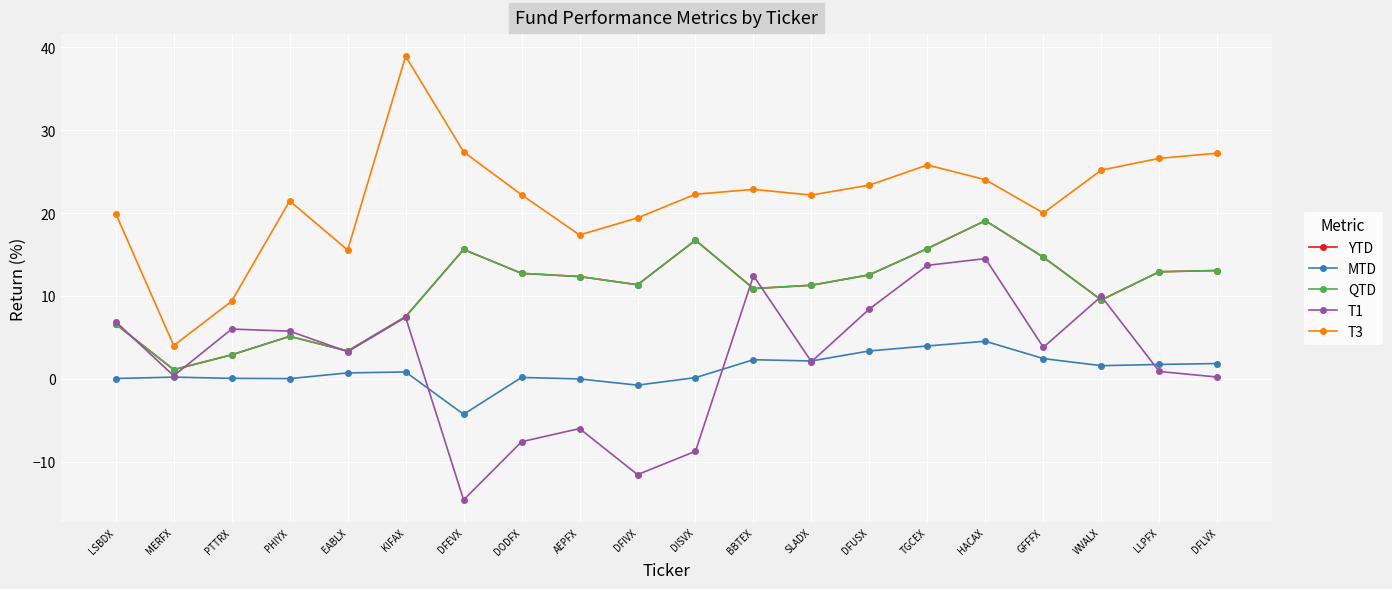

Which has a higher value, BBTEX or GFFFX?

GFFFX